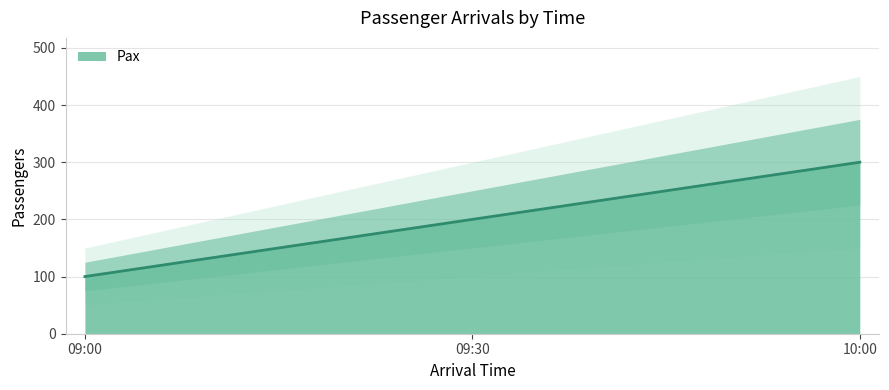

At which category does the chart reach its minimum across all series?

09:00